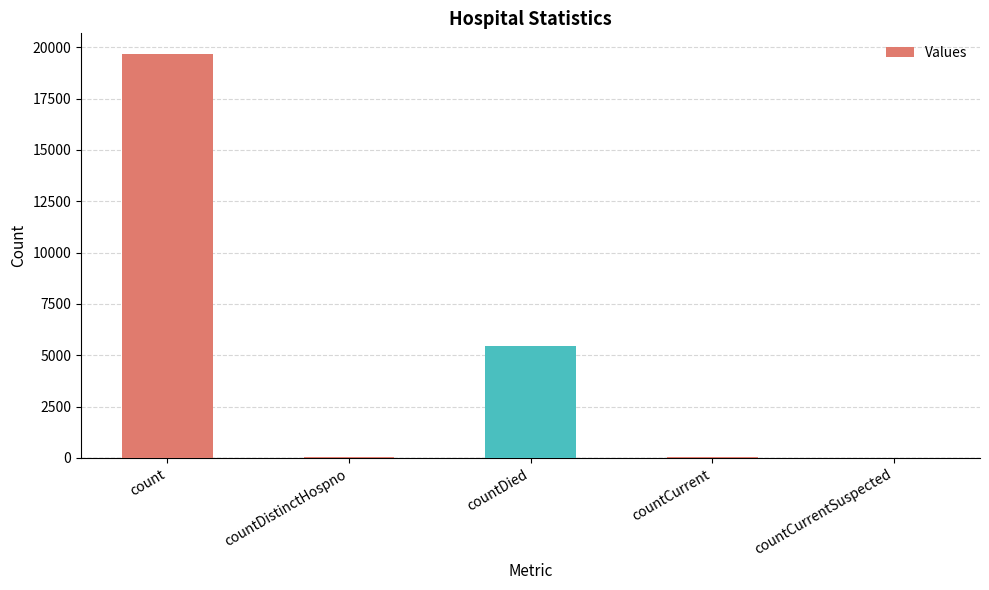

Is it true that the value at countDied is 5440?

True